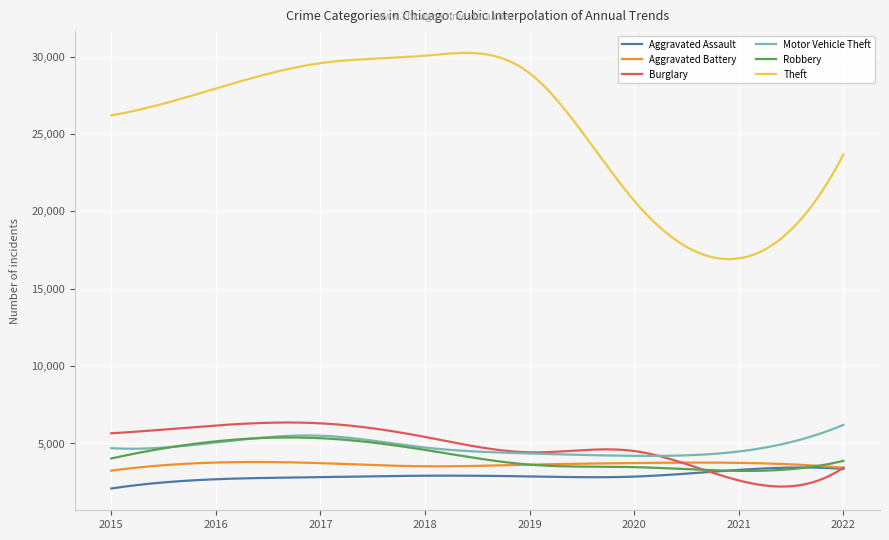

Which series has the largest total across all categories?

Theft